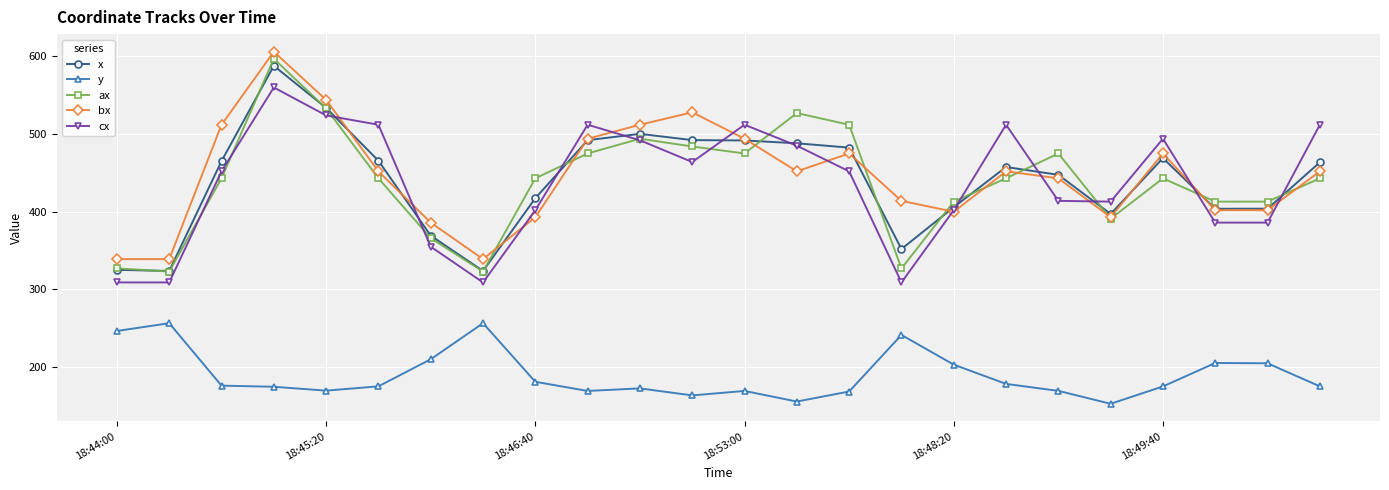

True or false: bx has more than 2 interior local peaks.

True